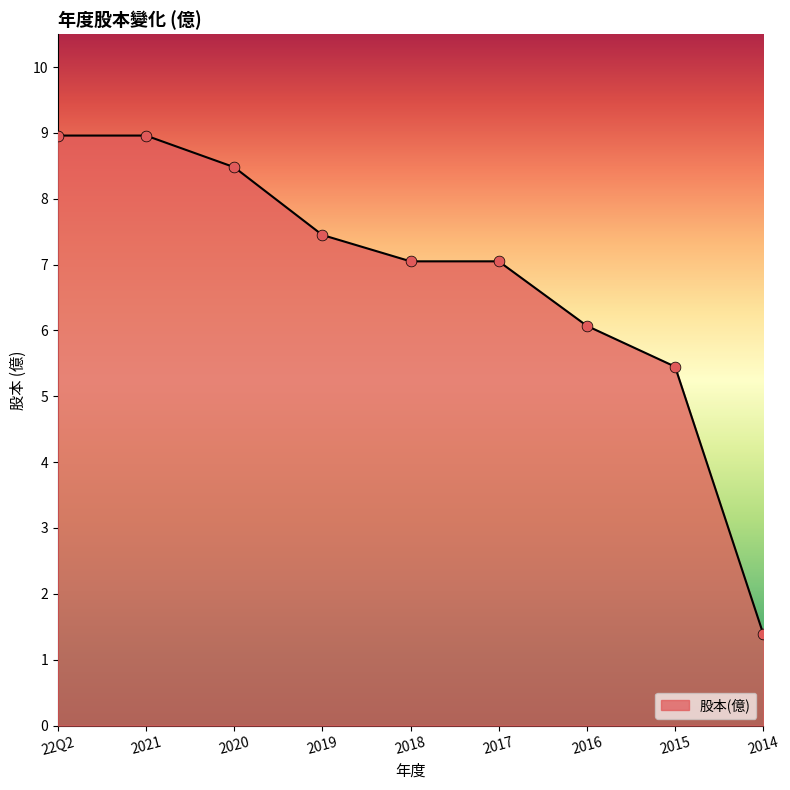

Approximately how many times larger is the value at 2015 compared to 2021?

0.6